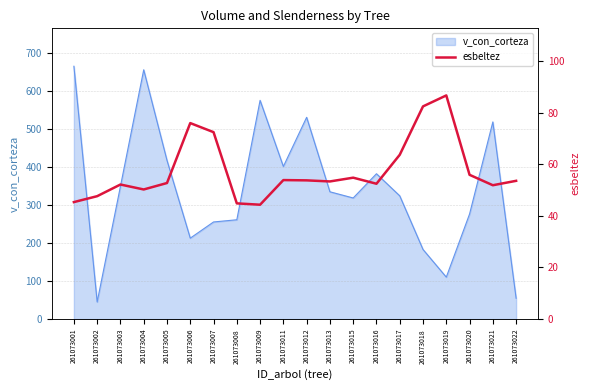

What is the lowest value of the v_con_corteza series?

44.9